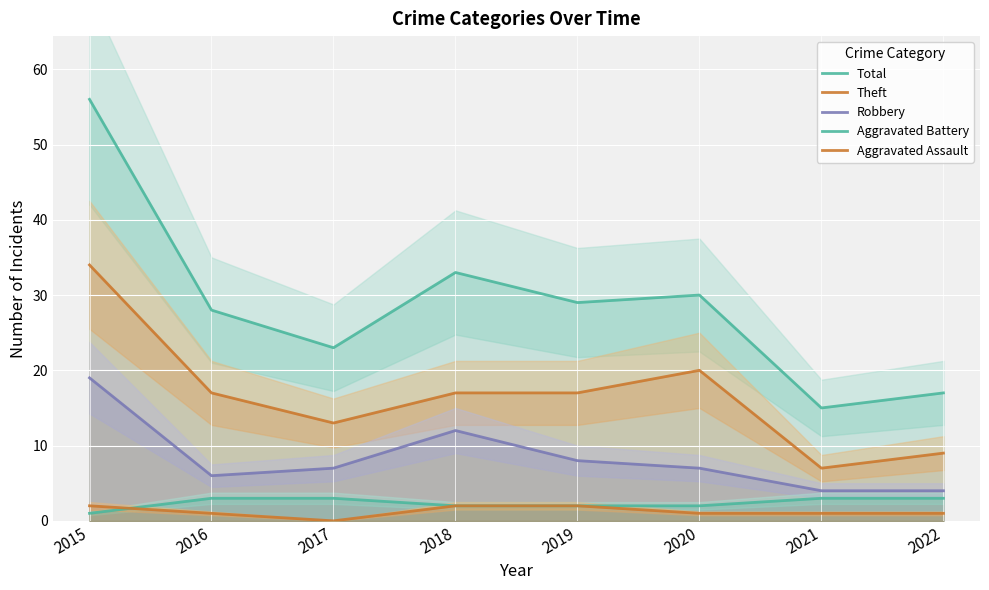

Between 2021 and 2016, which is larger?

2016